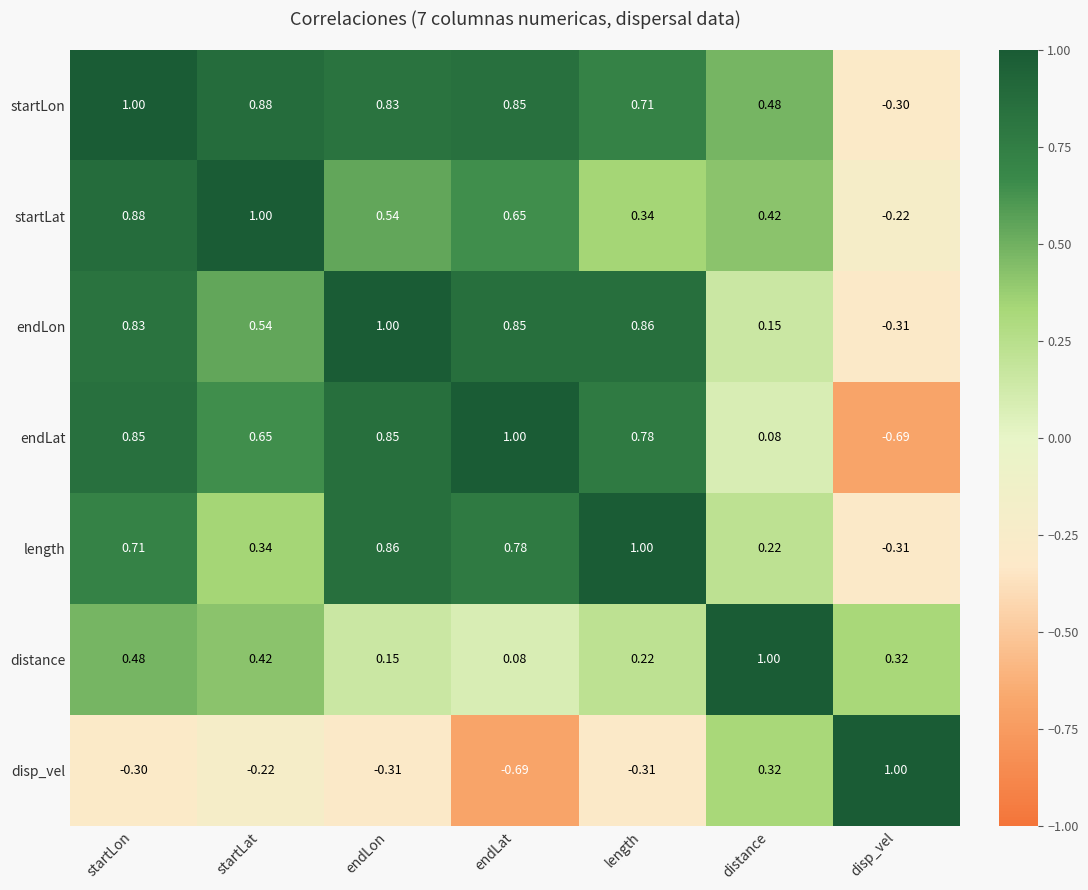

At which label is disp_vel closest to 0?

startLat